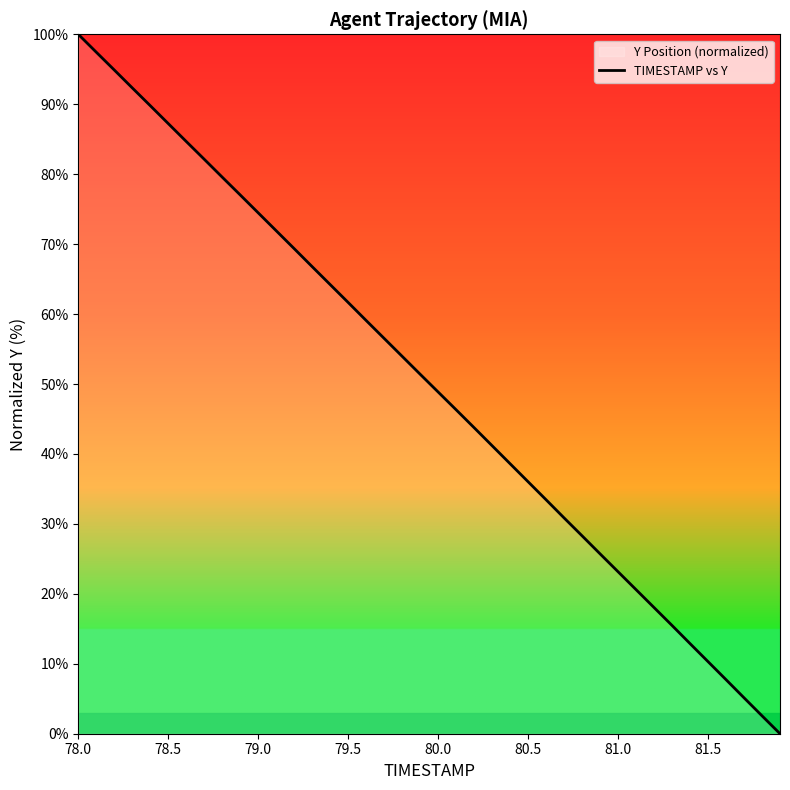

True or false: the data shows 104.7 at 79.5.

False